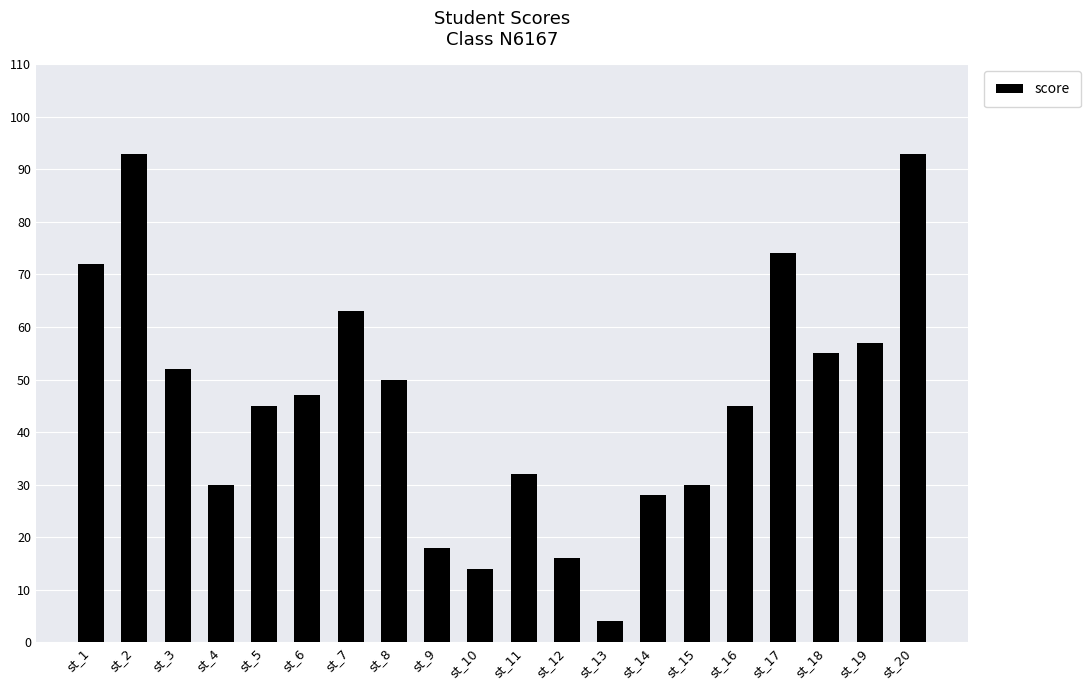

Where is the data nearest to the value 48?

st_6